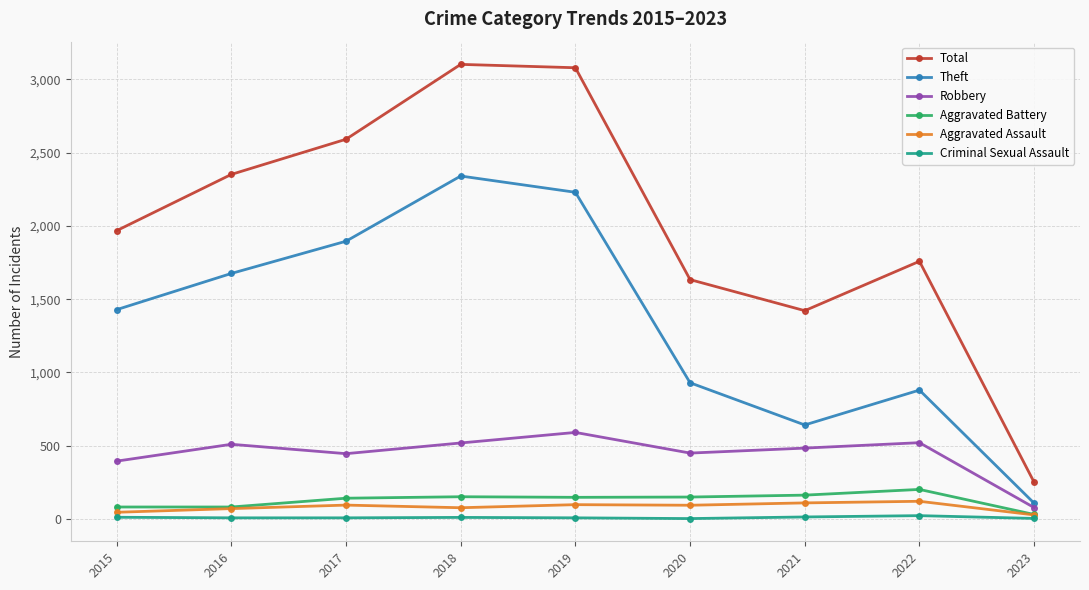

True or false: Robbery and Aggravated Battery intersect in this chart.

False